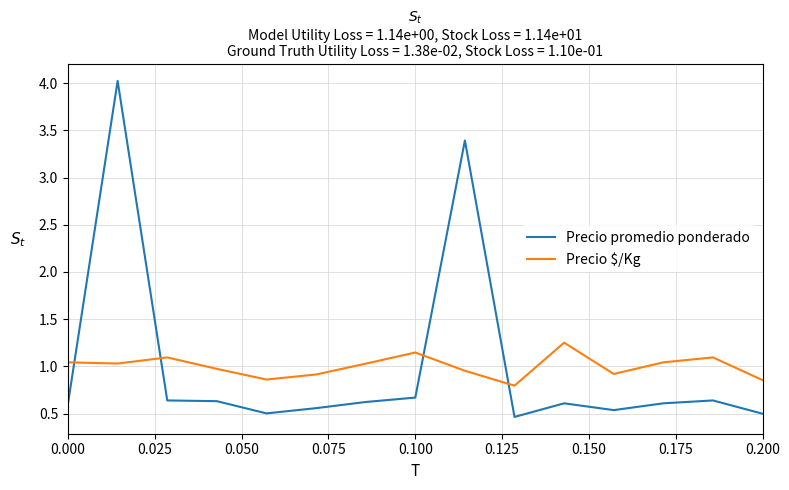

What are all the series names shown in the legend?

Precio promedio ponderado, Precio $/Kg